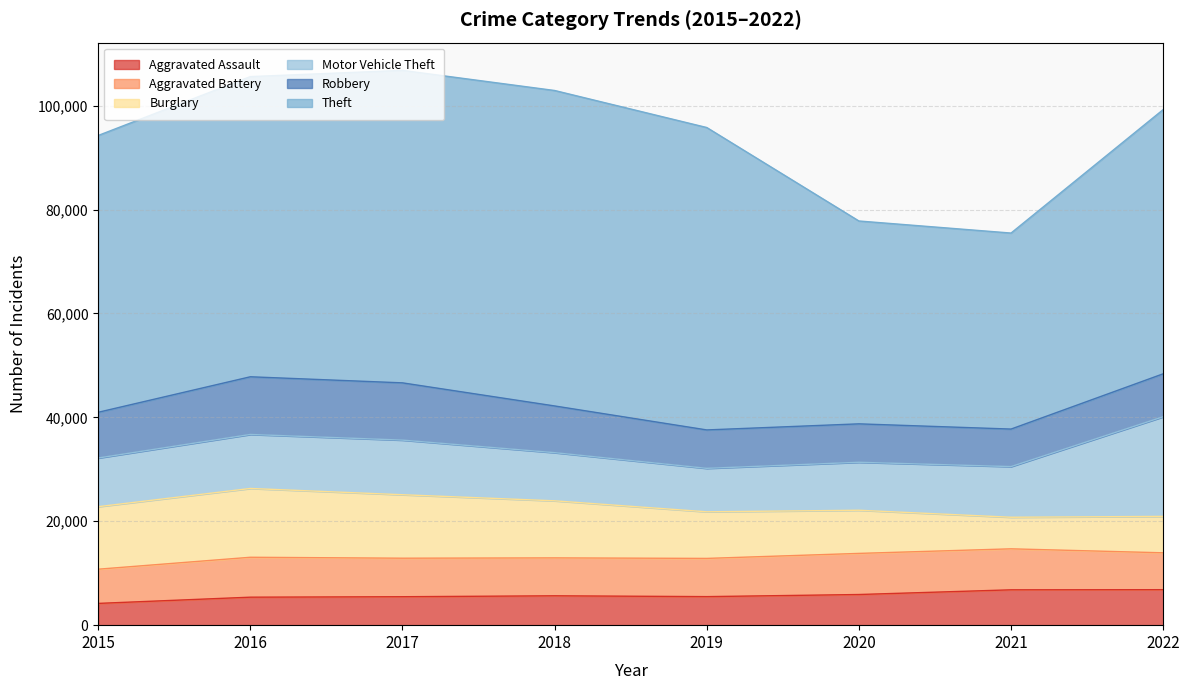

At which label is Aggravated Assault closest to 5509?

2019